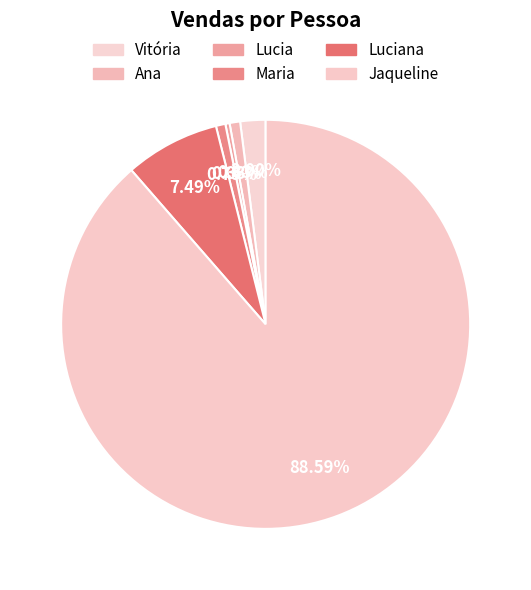

True or false: Vitória accounts for 2% of the total.

True